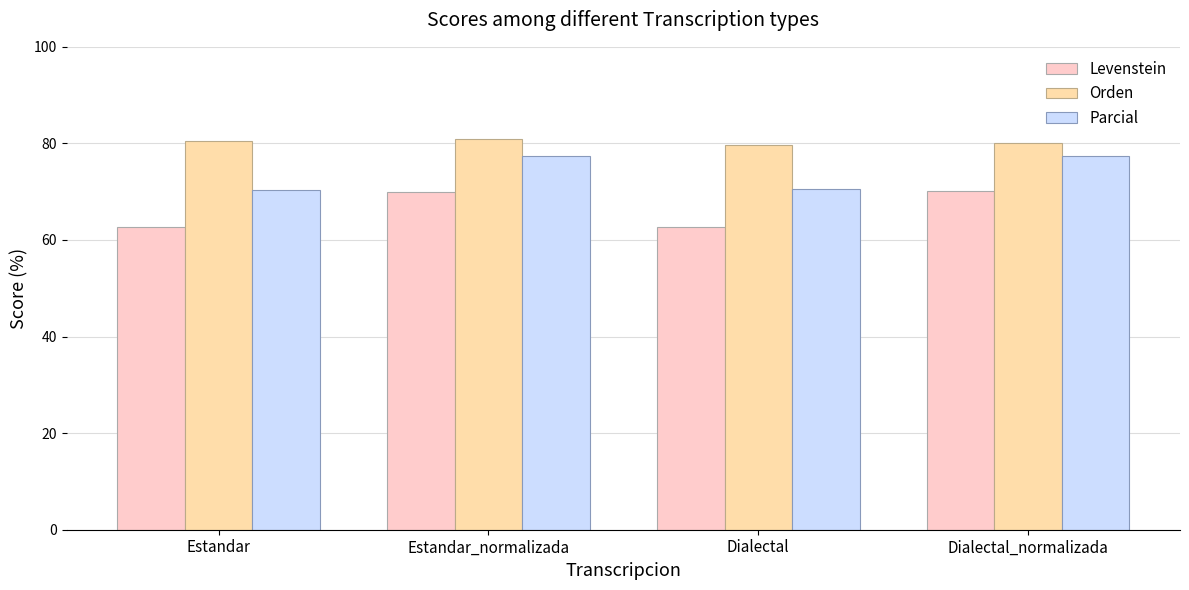

Is the value of Parcial at Estandar greater than the value of Orden at Dialectal_normalizada?

No